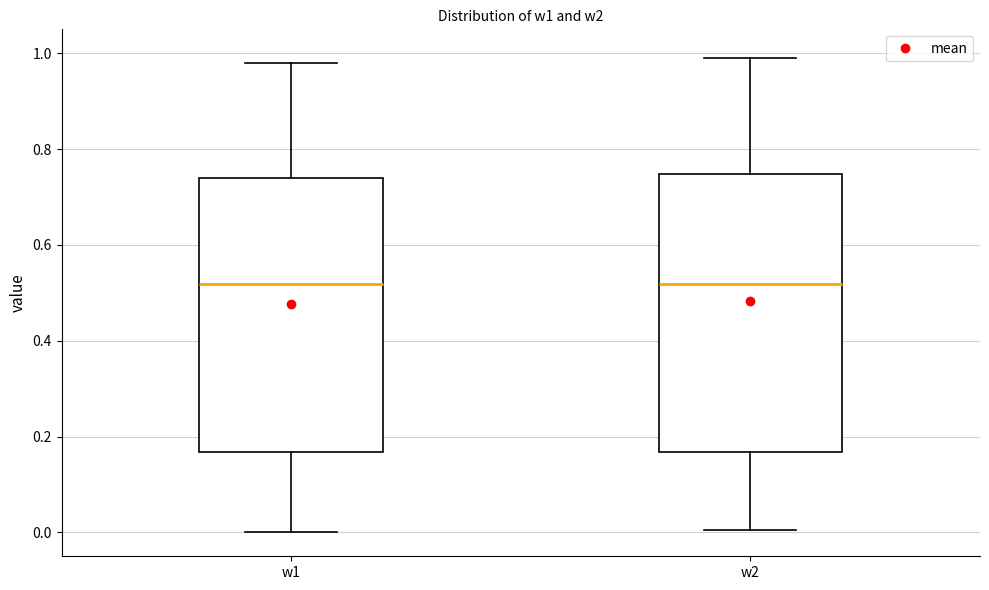

Reading left to right, transcribe this box plot: for each box, give where its median line is, the range the box spans, and where its two whiskers end, as read against the y-axis. The values are not printed on the chart, so give them approximately, as read against the axis.

w1: median 0.52, box 0.16 to 0.74, whiskers 0.00 to 0.98
w2: median 0.52, box 0.16 to 0.74, whiskers 0.00 to 1.00